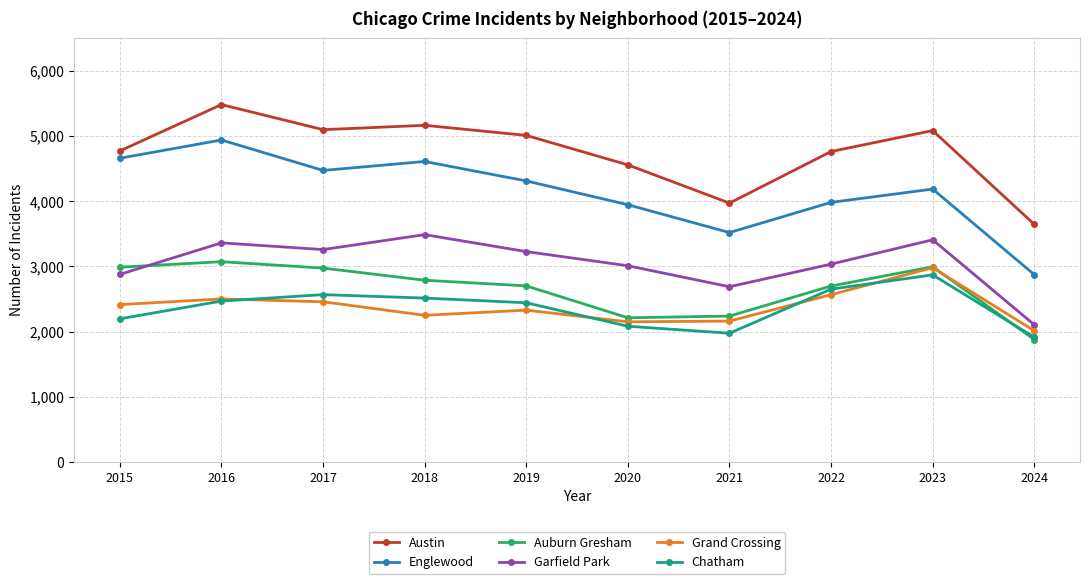

Which series has the widest spread of values?

Englewood